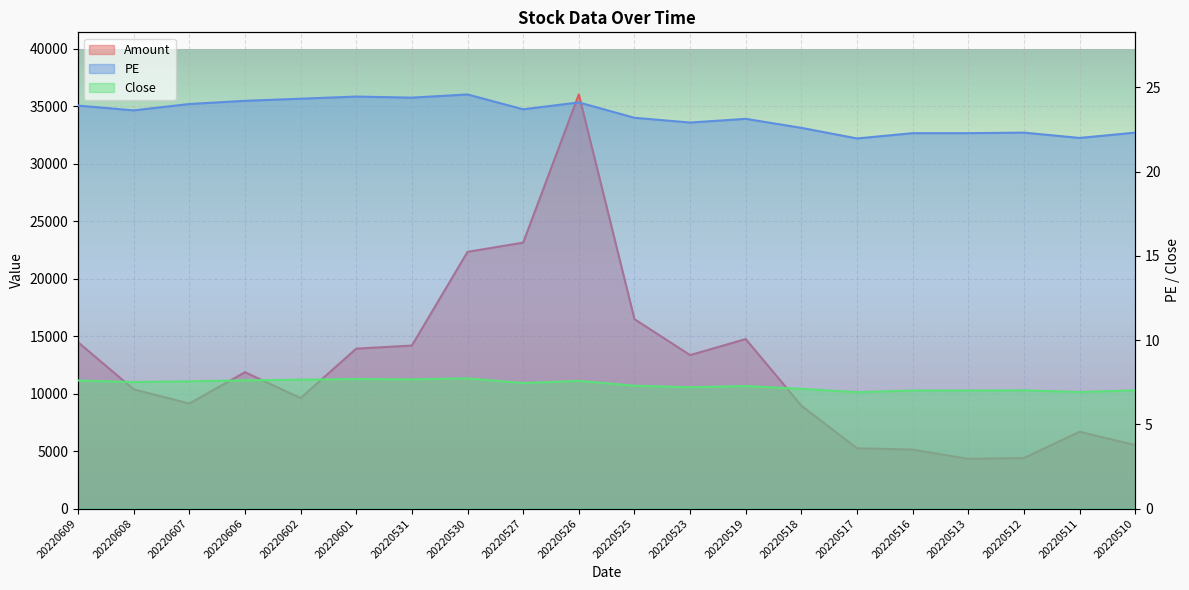

True or false: Amount has a value of 4651.5 at 20220531.

False